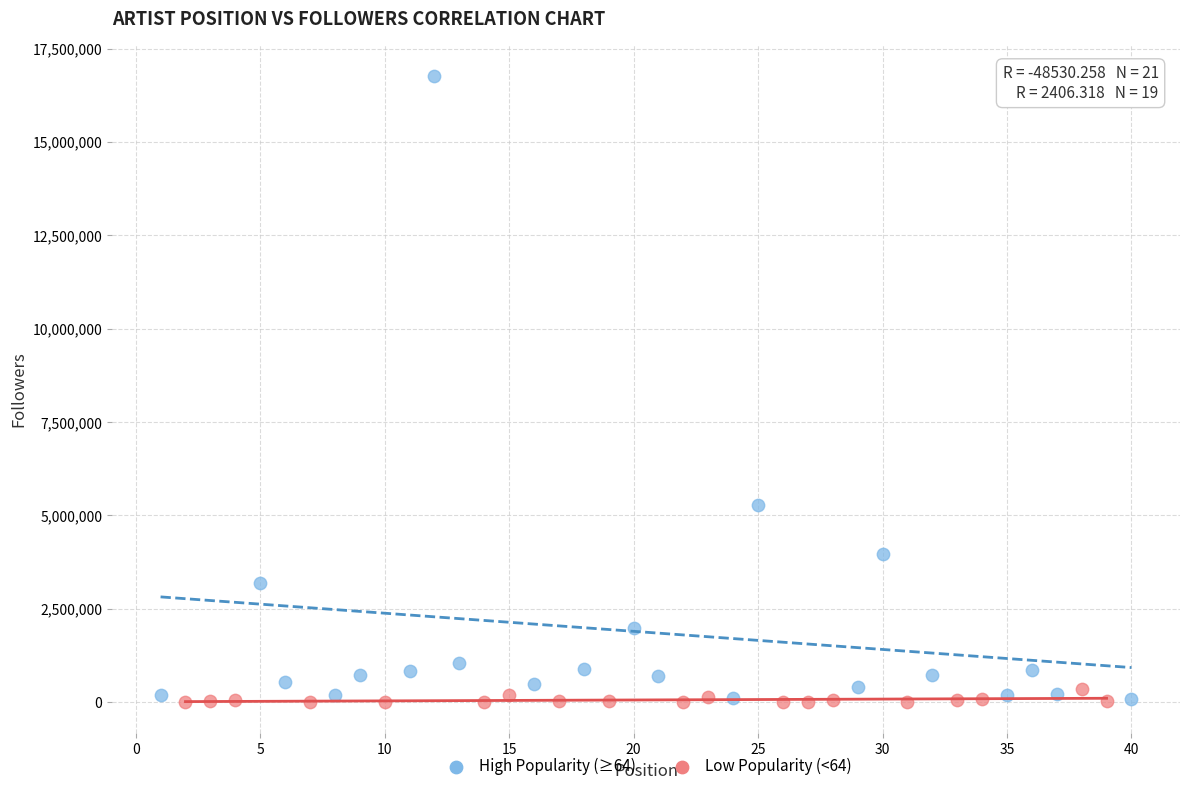

What are all the series names shown in the legend?

High Popularity (≥64), Low Popularity (<64)